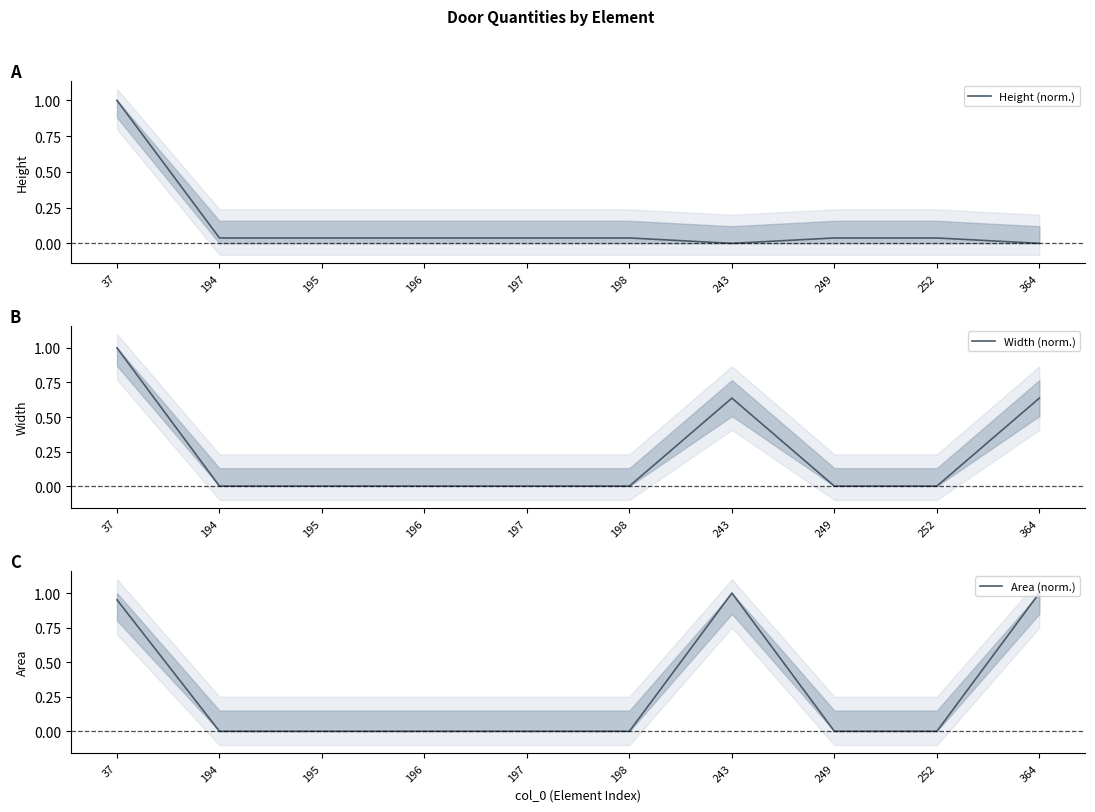

What is the average value of the Height (norm.) series?

0.1